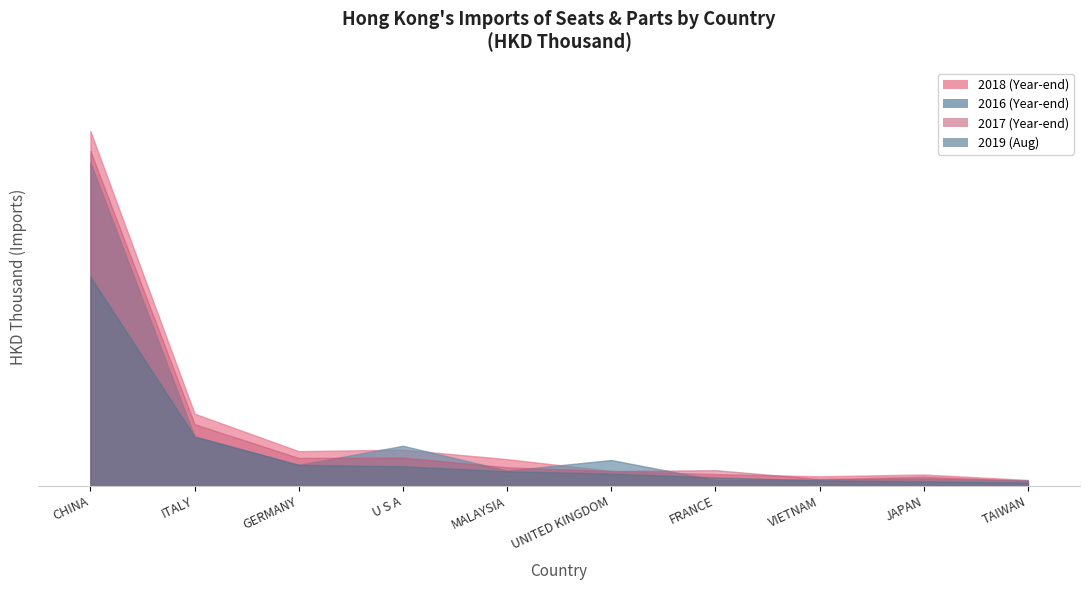

The value of 201612 at JAPAN is 9967.9. True or false?

False